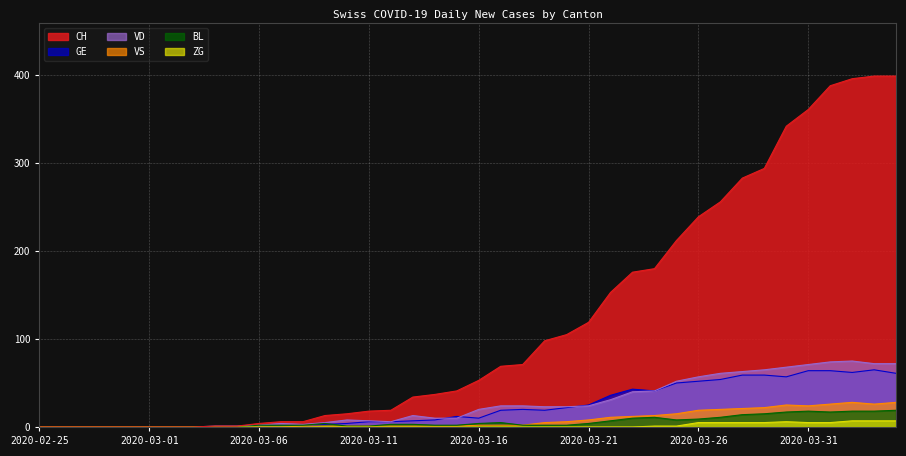

True or false: VS and VD cross at least once.

False